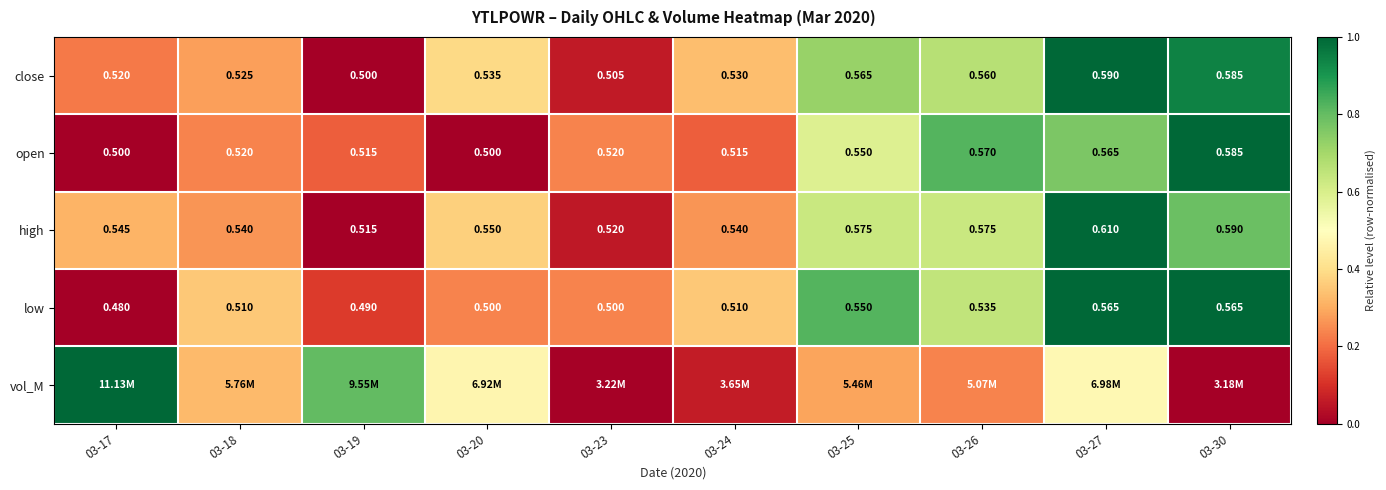

Is the value of high at 03-18 greater than the value of open at 03-24?

Yes